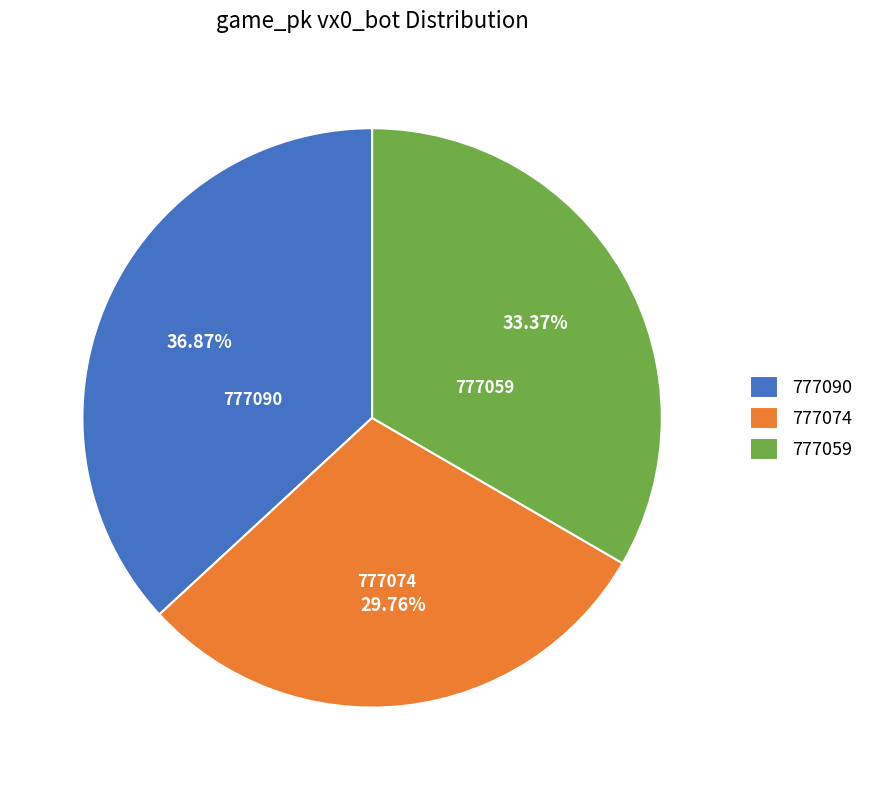

What percentage is NOT represented by 777059?

66.6%